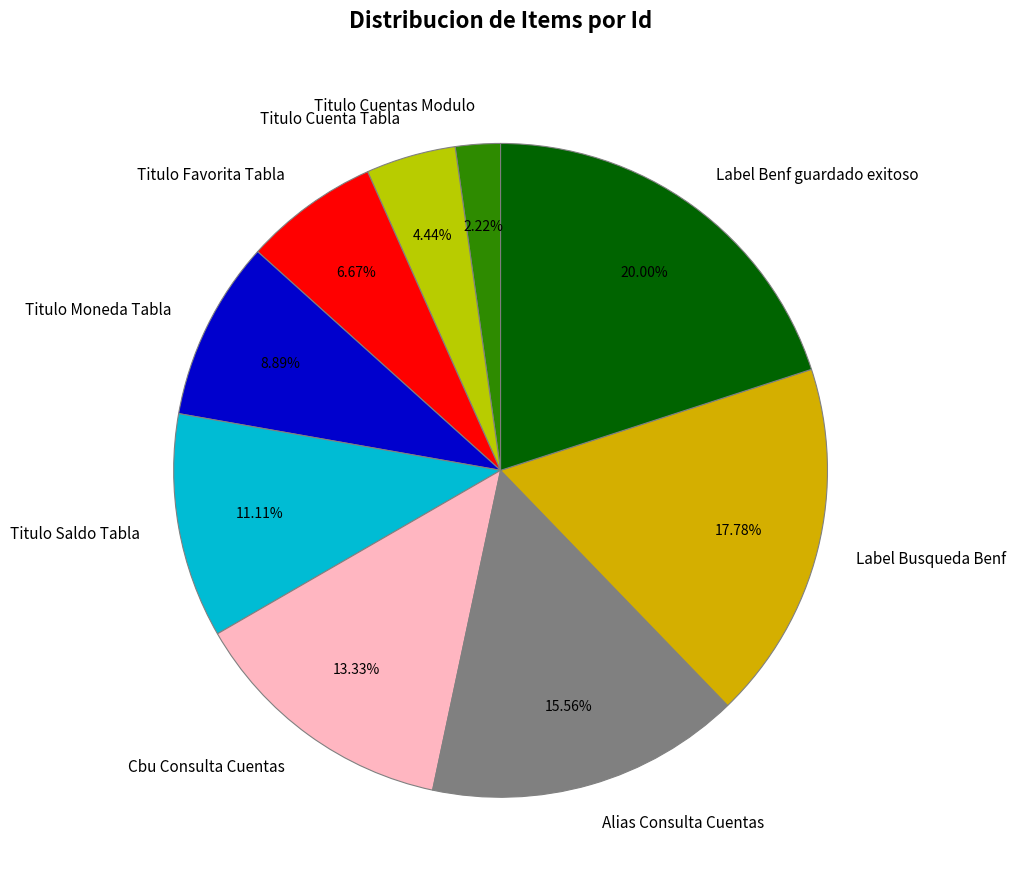

To the nearest percent, what is the difference between the Titulo Cuentas Modulo and Titulo Saldo Tabla slice percentages?

9%